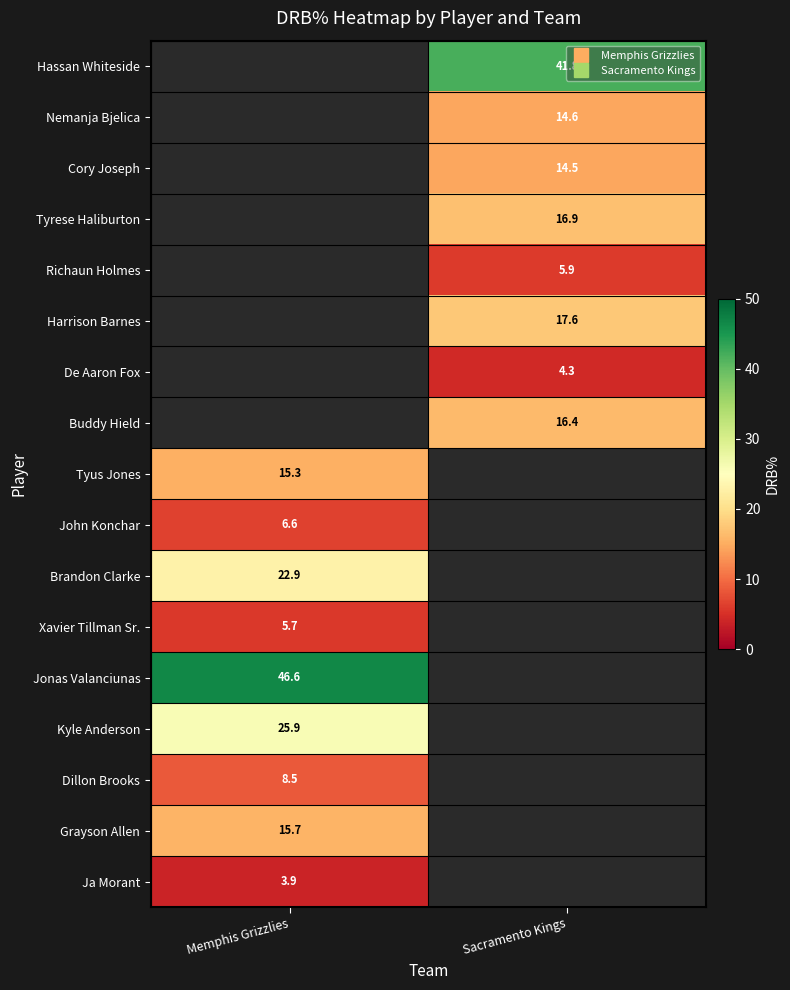

How many distinct data groups are displayed?

17